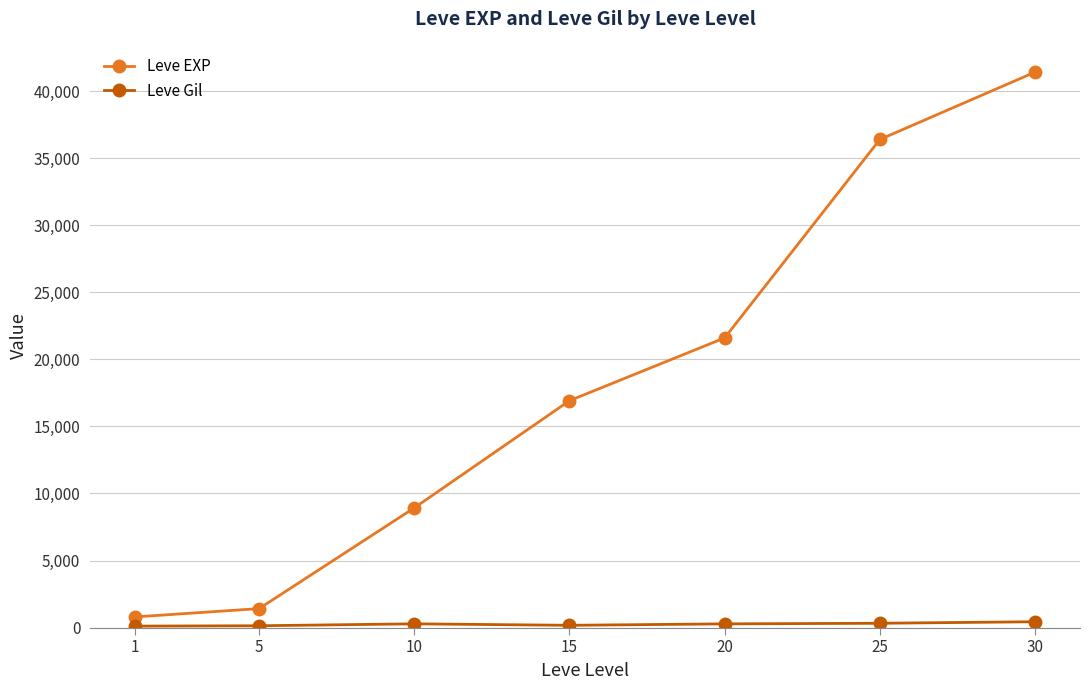

List the labels in order of Leve EXP value, largest first.

30, 25, 20, 15, 10, 5, 1